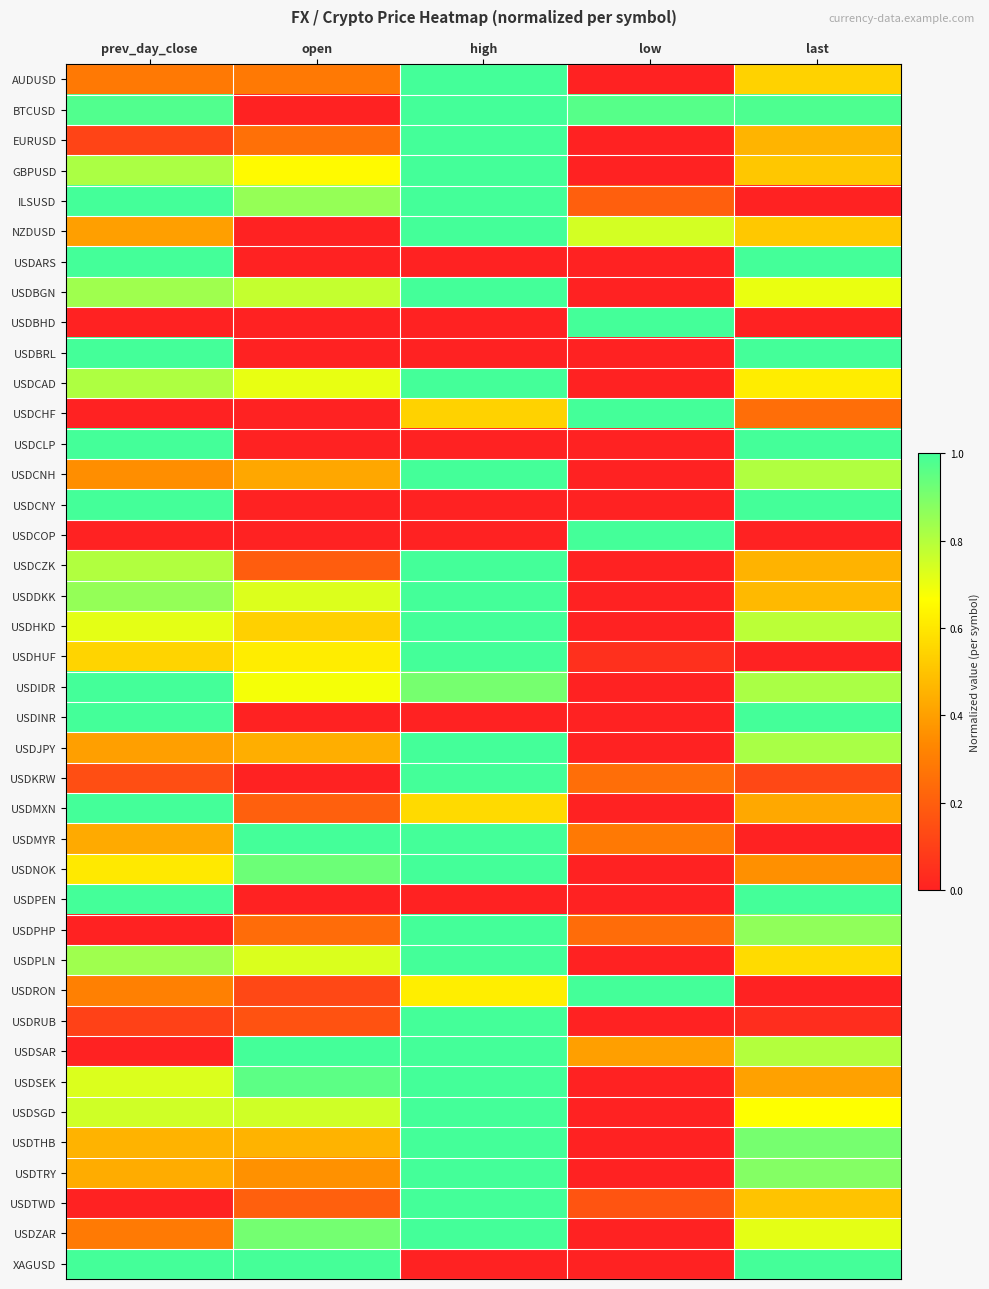

Which series changed the most between prev_day_close and open?

USDARS